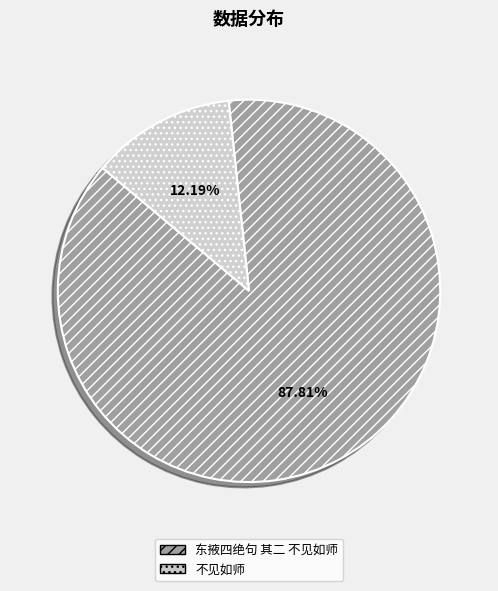

Is there a majority slice in this chart?

Yes